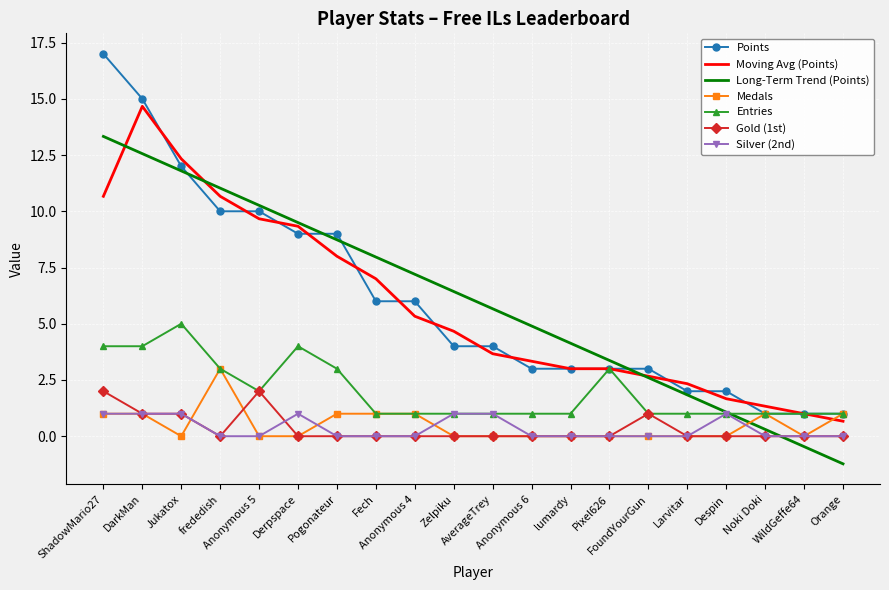

What is the highest value of the Moving Avg (Points) series?

14.7